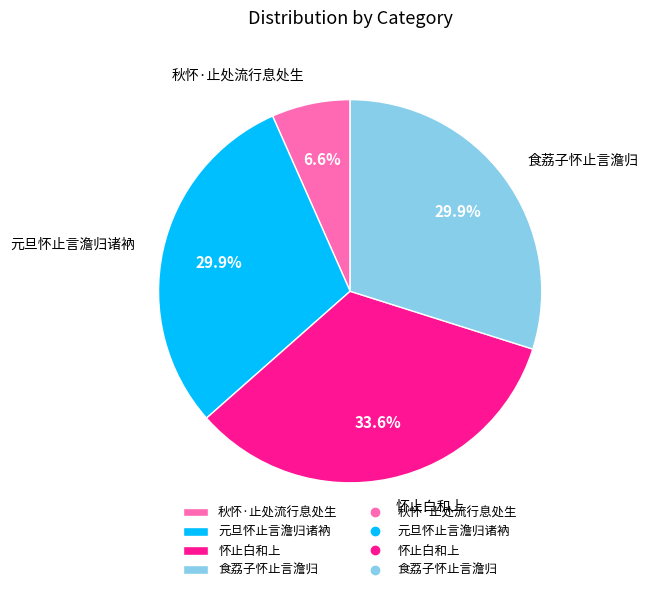

Is there any slice that represents more than half of the pie?

No